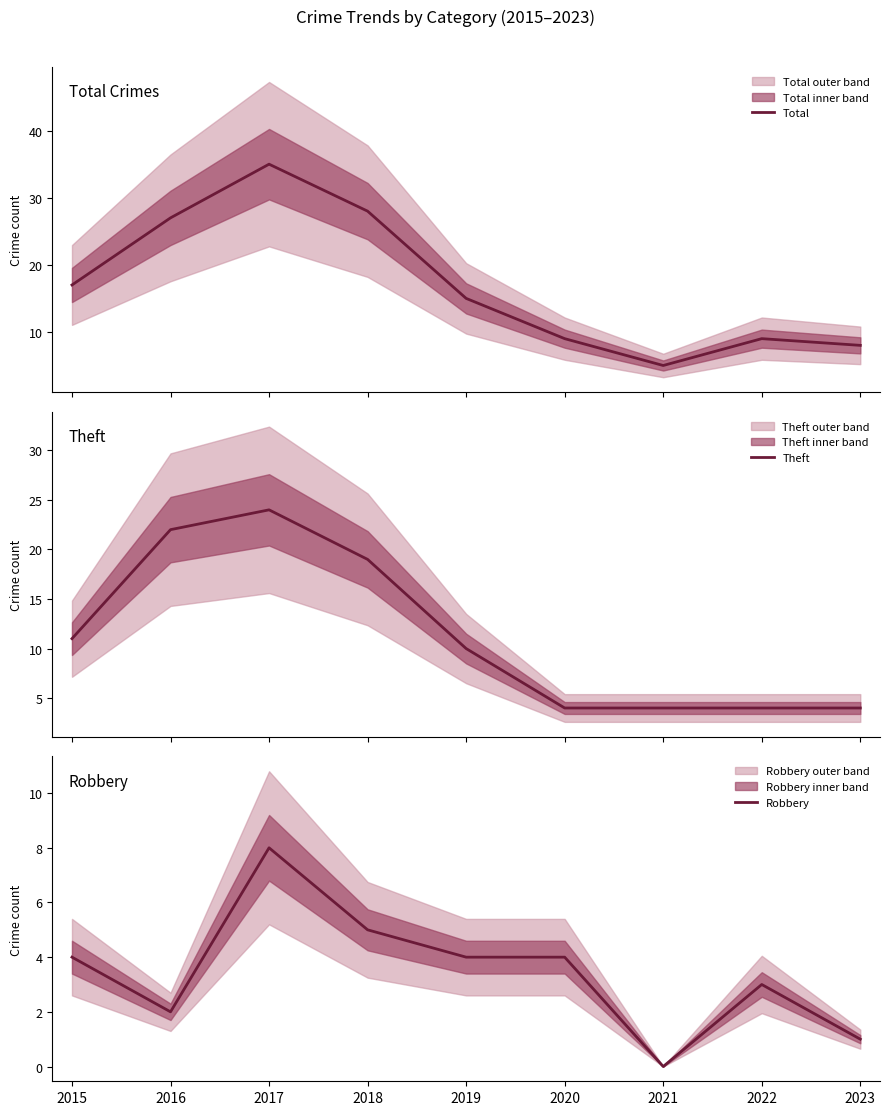

Where is Total nearest to the value 20?

2015